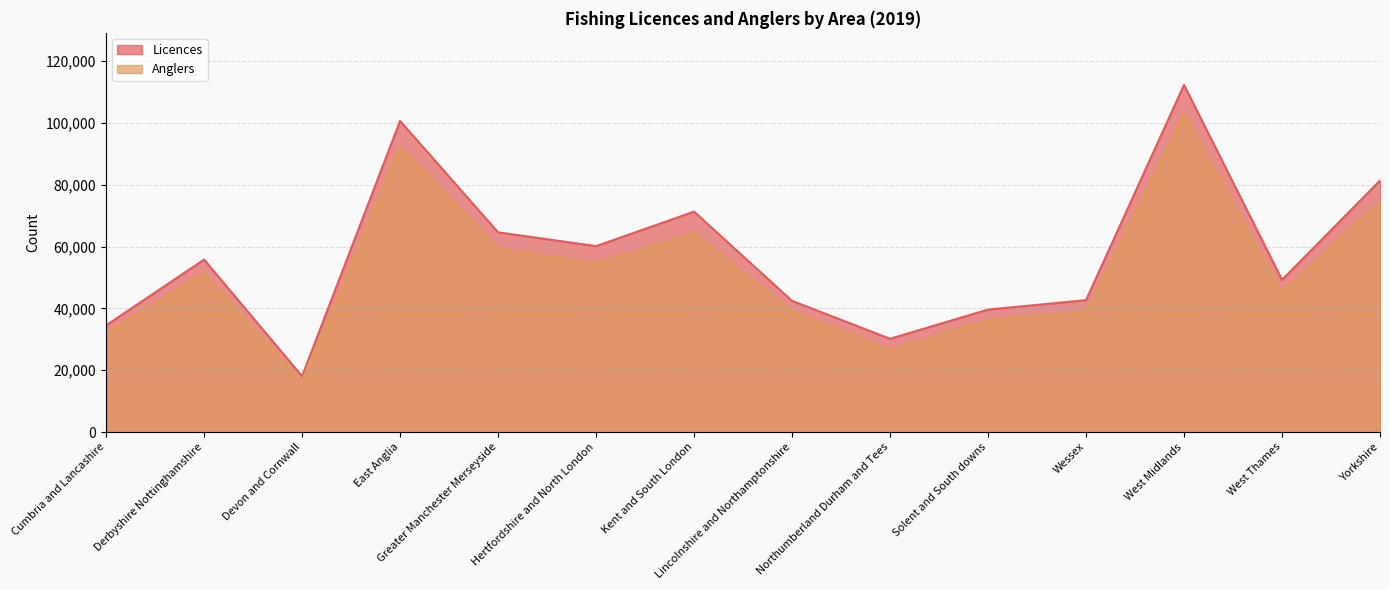

Which series has the largest total across all categories?

Licences